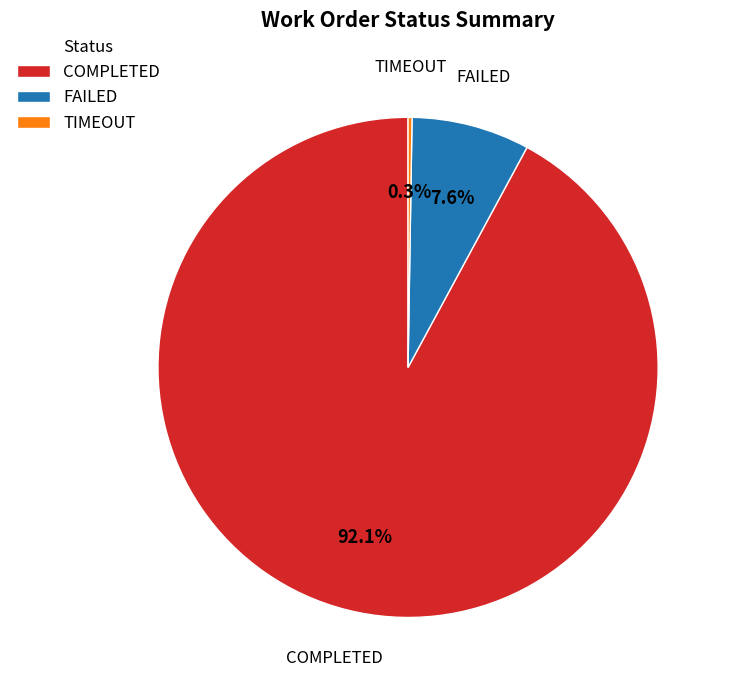

To the nearest percent, what percentage of the pie is FAILED?

8%